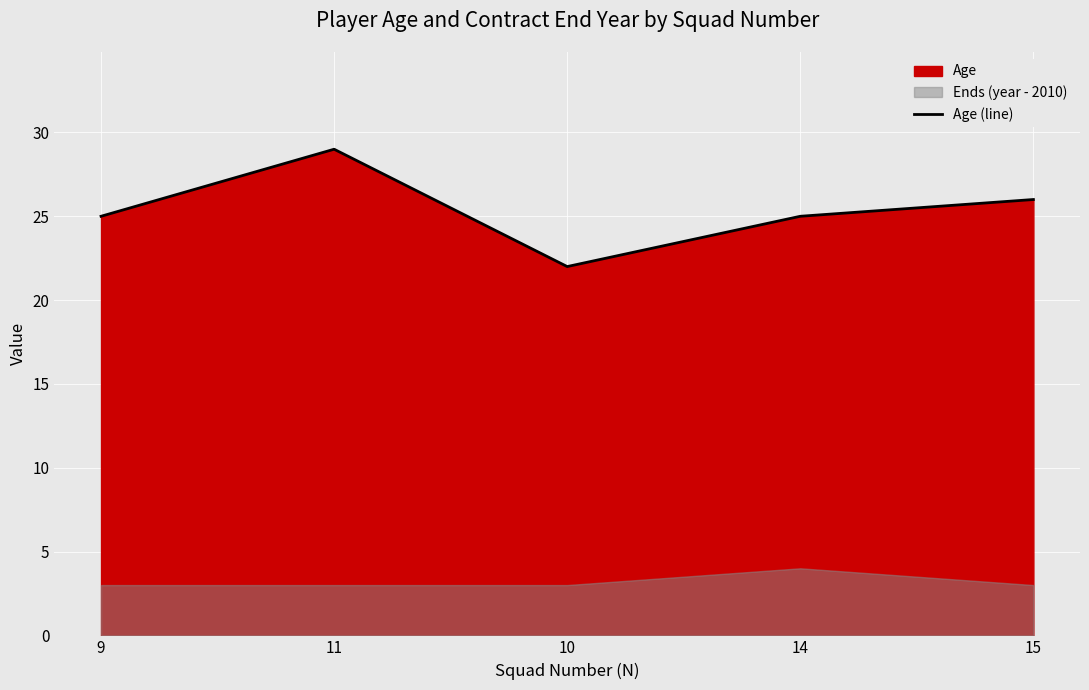

Where is the data nearest to the value 25?

9